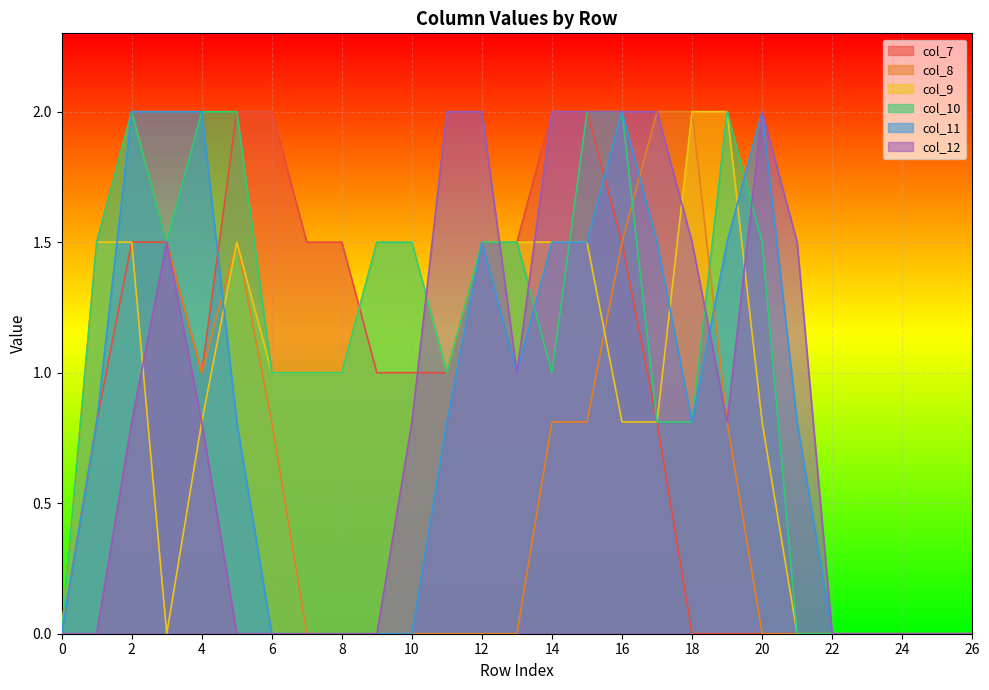

True or false: col_12 and col_10 cross at least once.

True